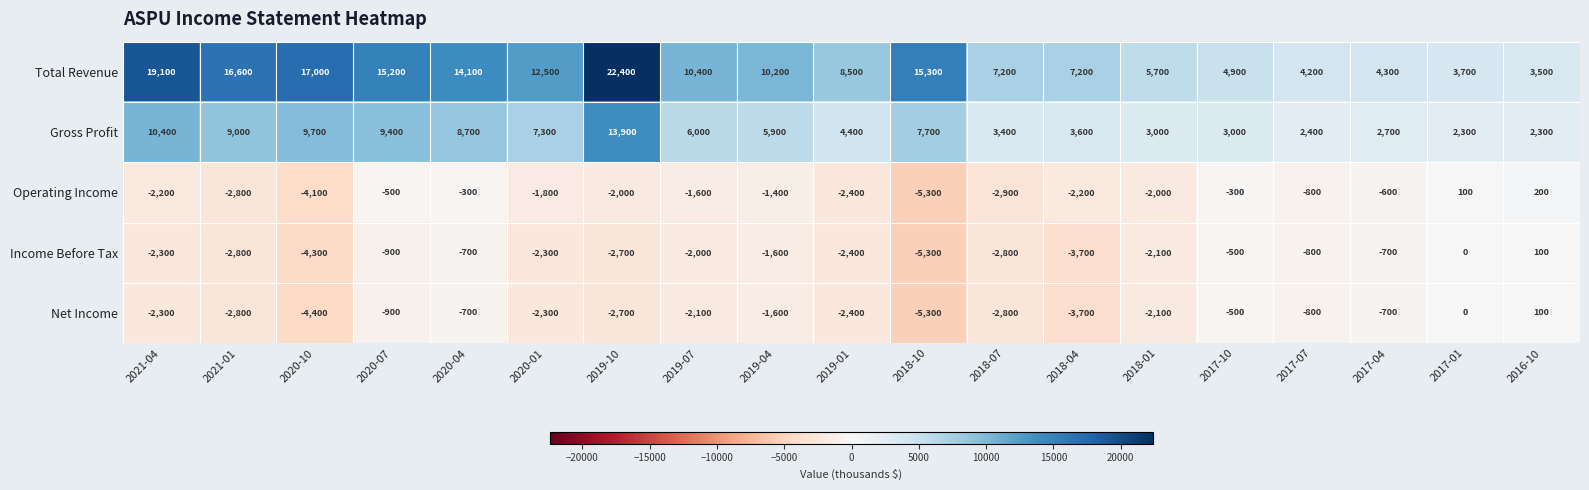

Between 2020-01 and 2018-04, which series saw the biggest shift?

Total Revenue